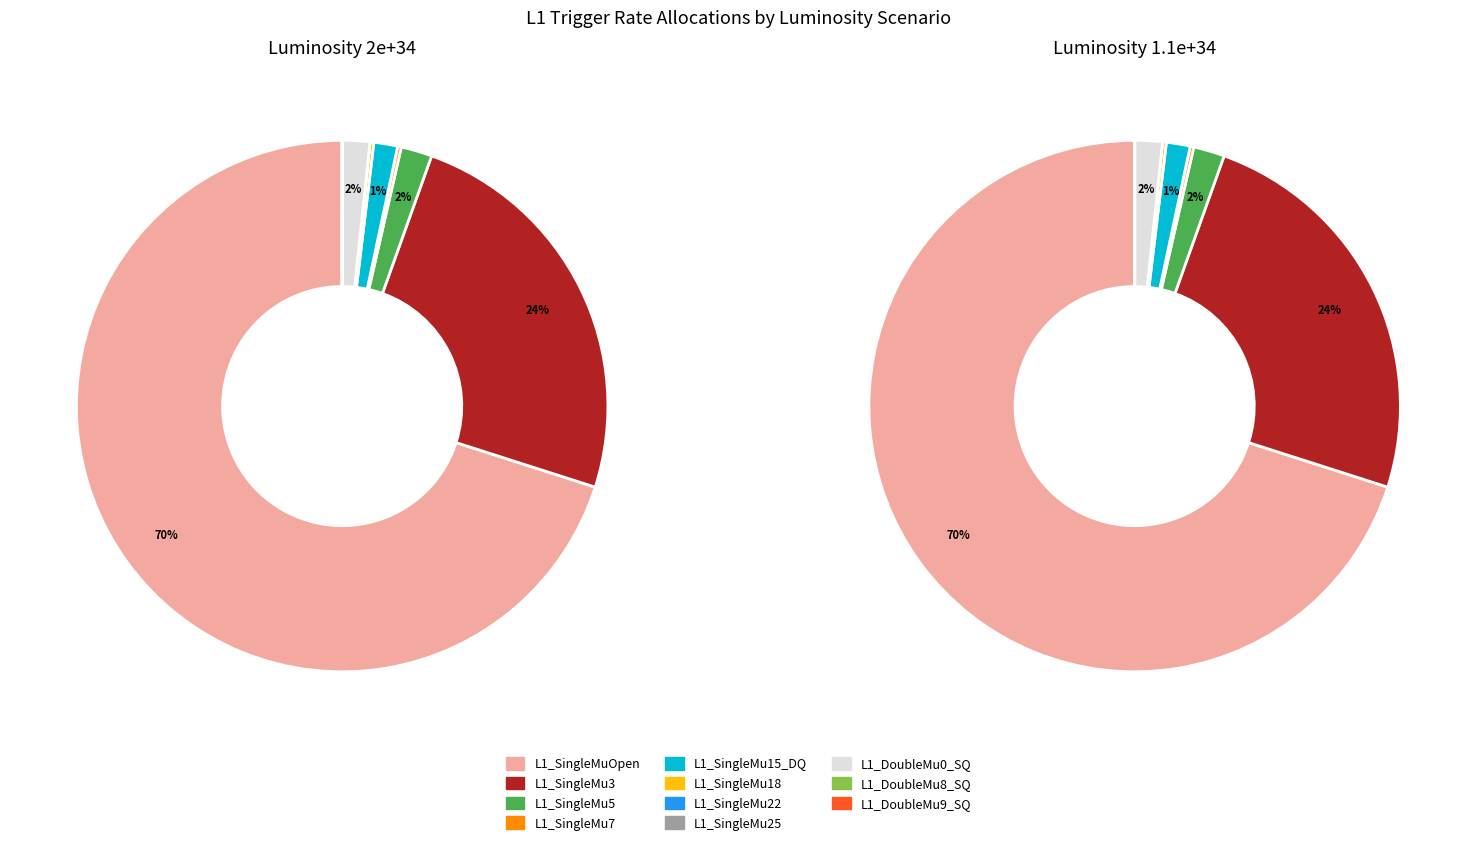

Which slice represents more than half of the pie?

L1_SingleMuOpen